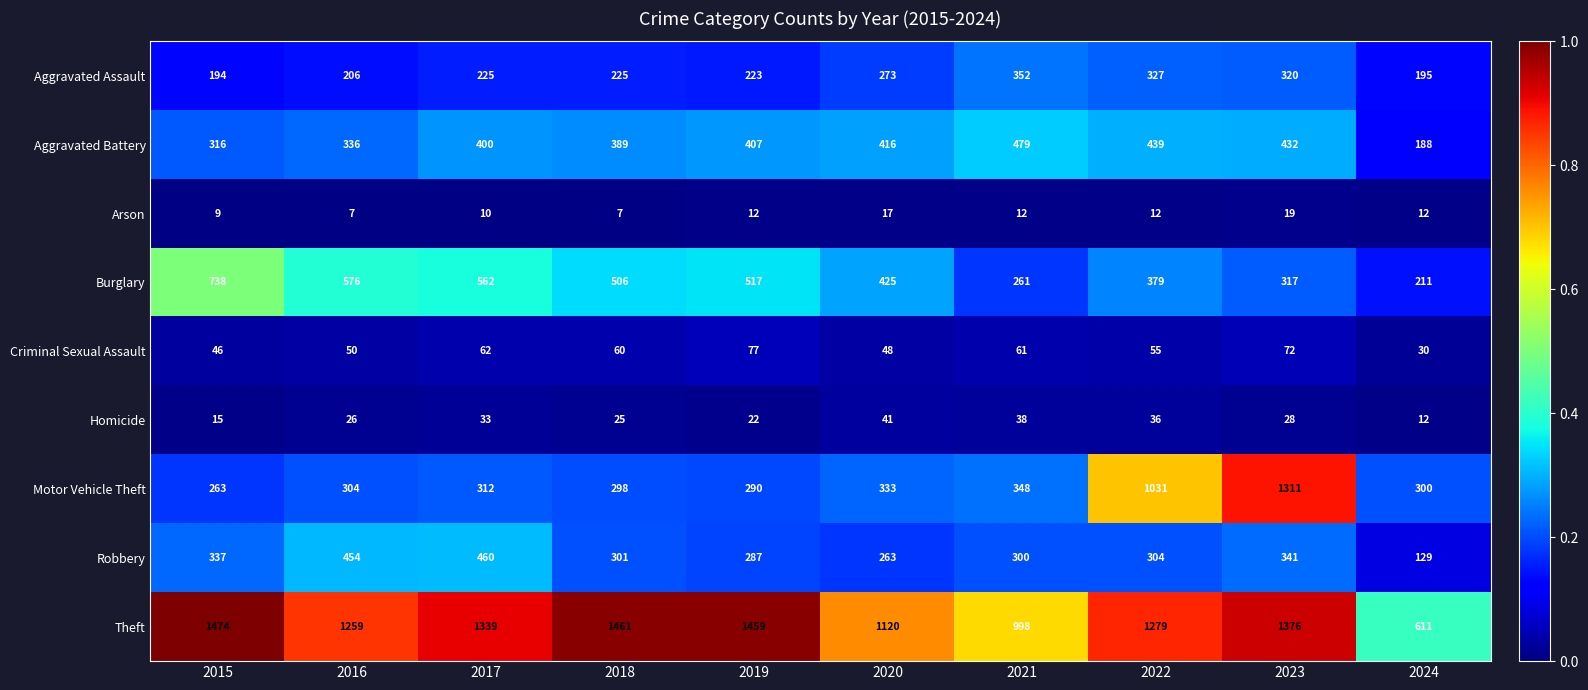

What is the sum of the Motor Vehicle Theft values at 2021 and 2022?

1379